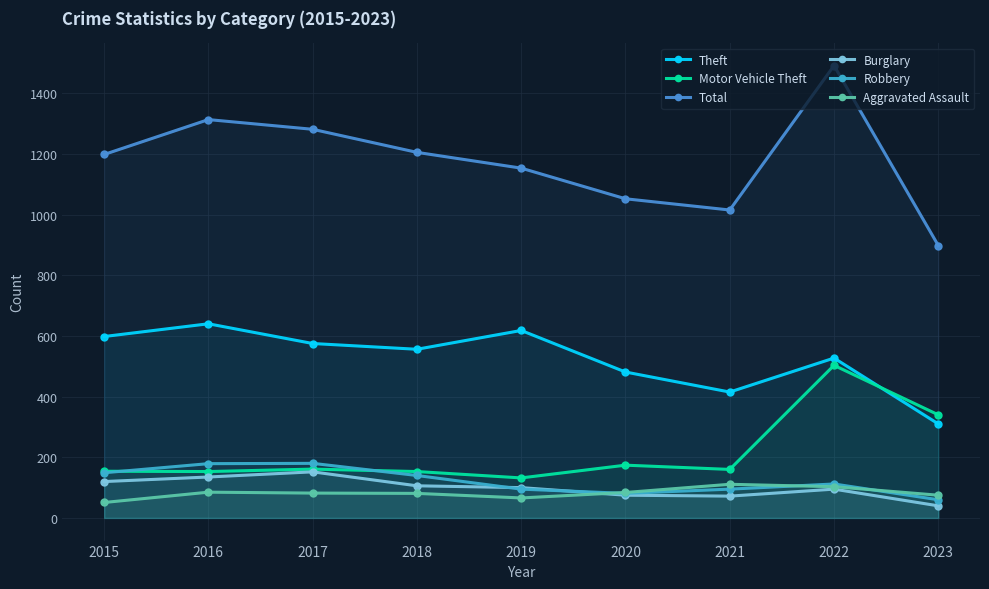

True or false: Theft and Total cross at least once.

False